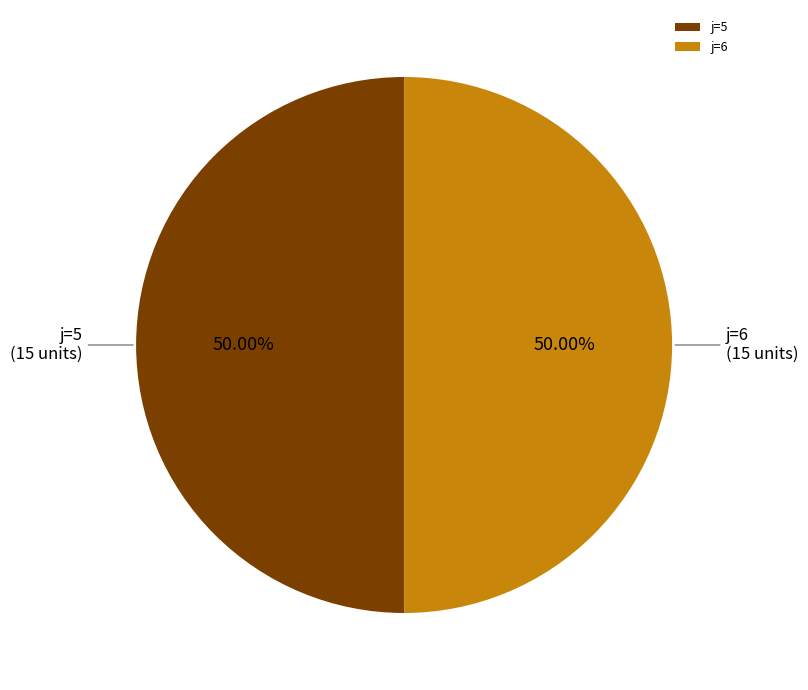

Count the number of slices in the pie.

2